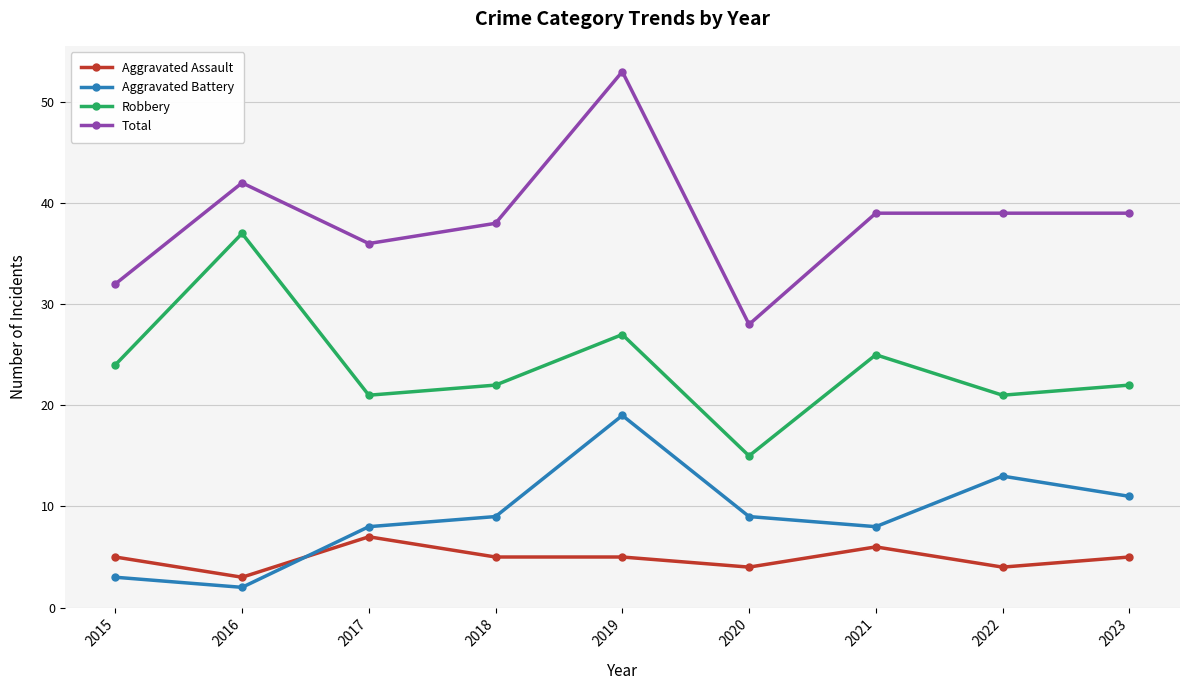

List the series in order of their peak value, lowest first.

Aggravated Assault, Aggravated Battery, Robbery, Total